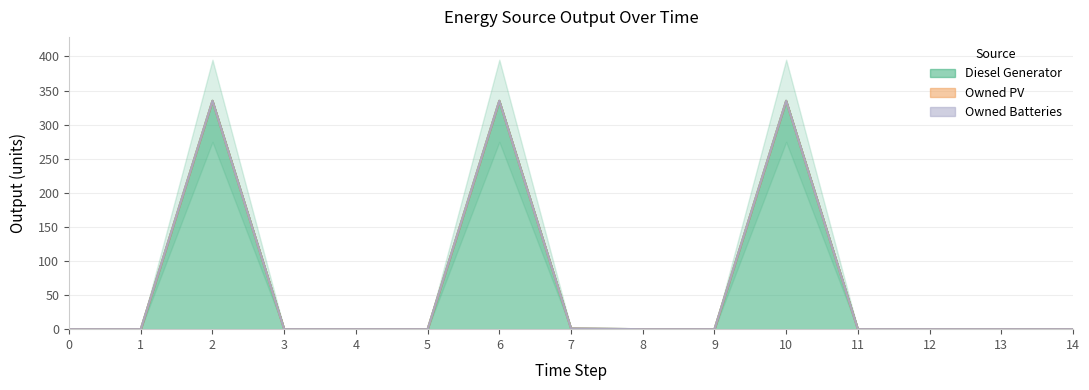

True or false: Owned PV and Owned Batteries cross at least once.

False